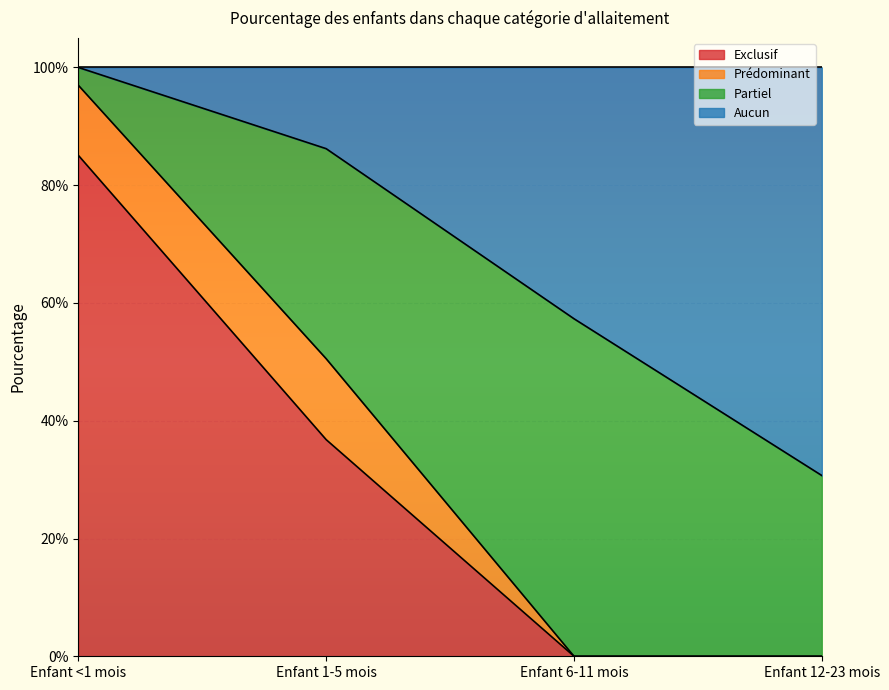

What are all the series names shown in the legend?

Exclusif, Prédominant, Partiel, Aucun